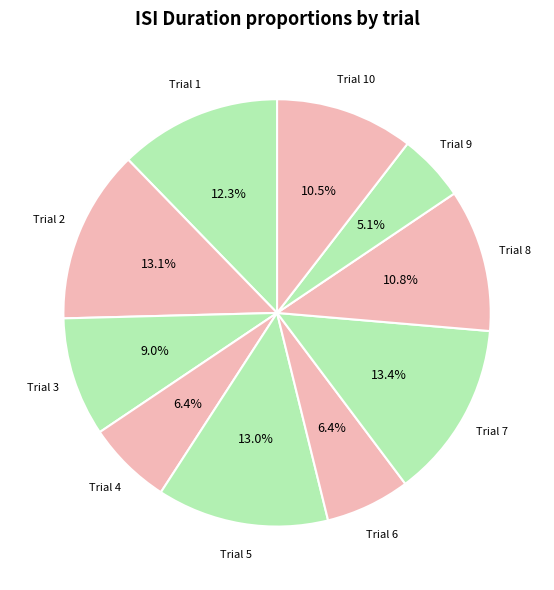

Which slice is the smallest?

9